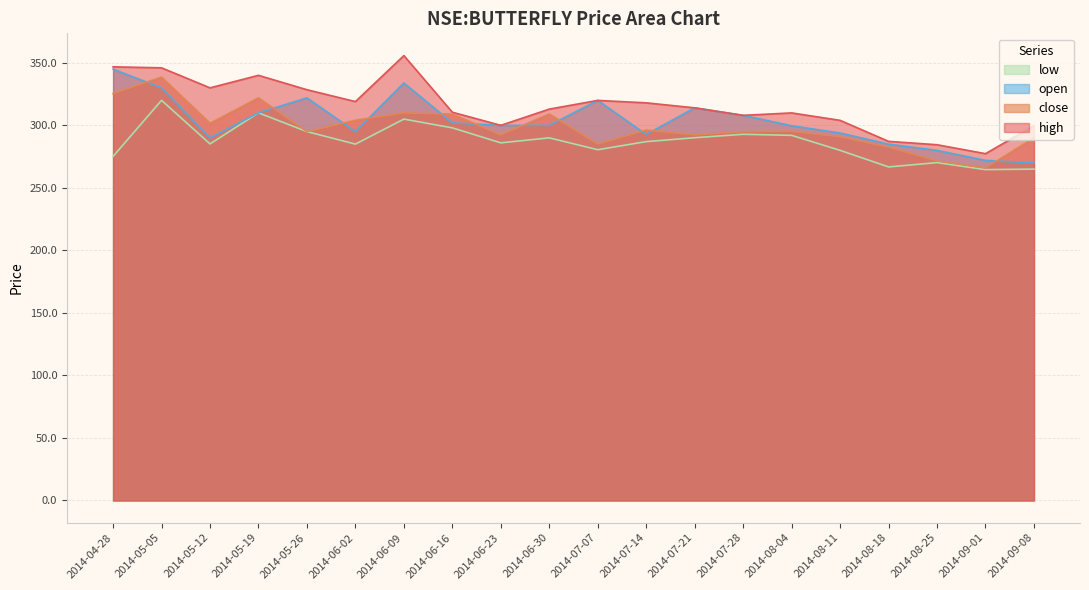

Which label corresponds to the largest value in the chart?

2014-06-09